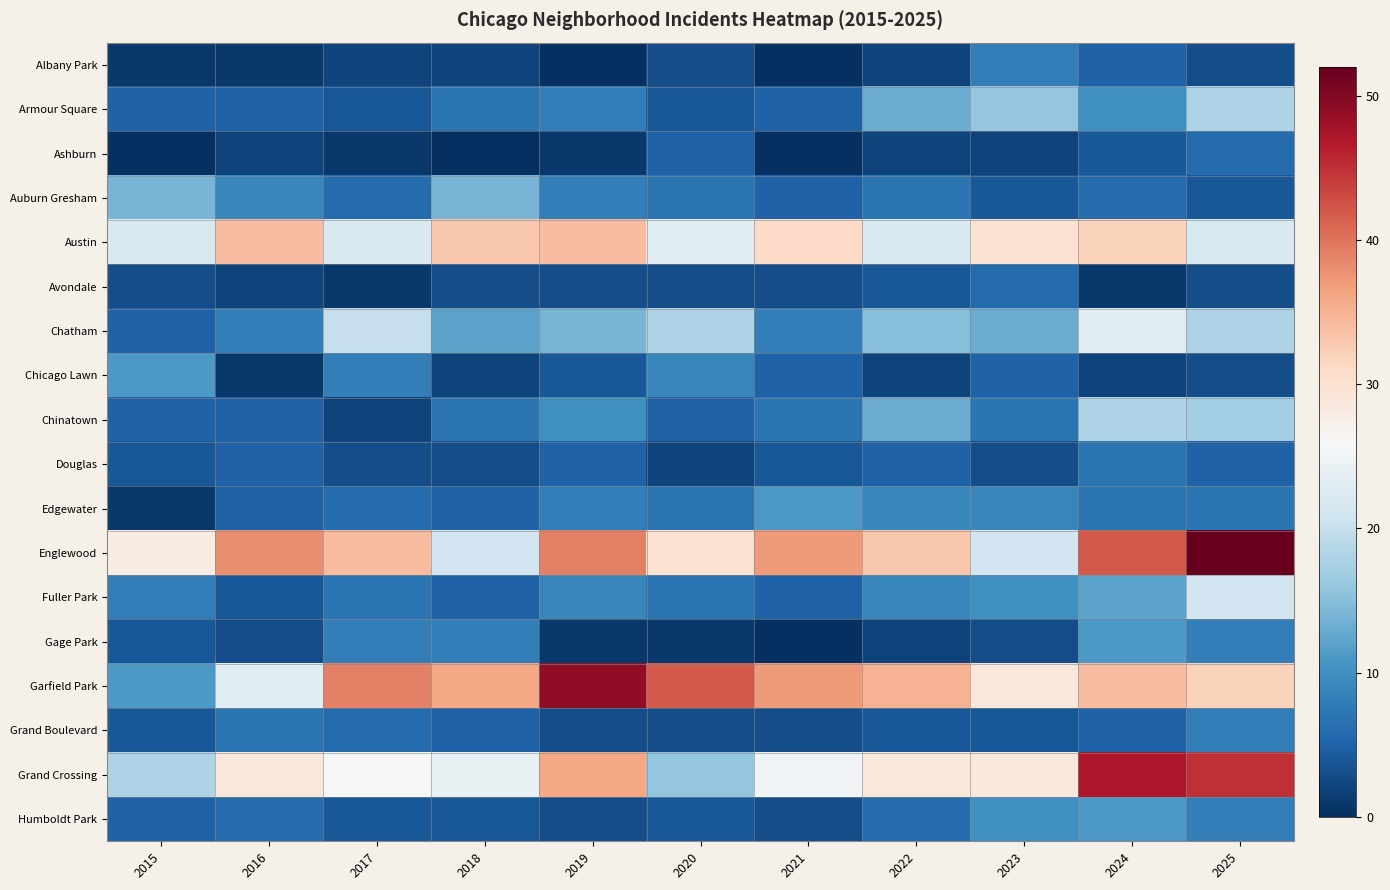

Which series has the widest spread of values?

Garfield Park